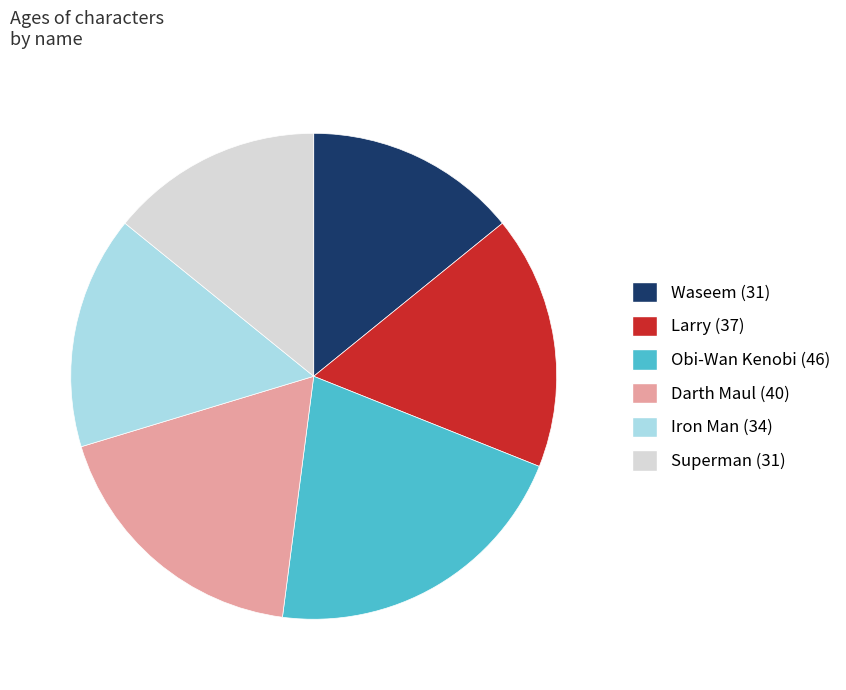

Does Larry represent more than half of the total?

No